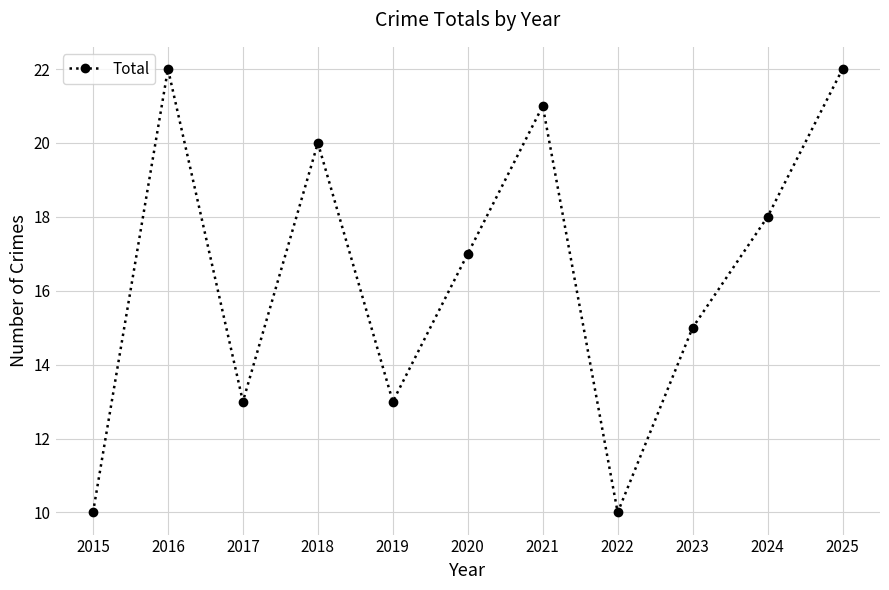

True or false: the data has more than 1 interior local peaks.

True